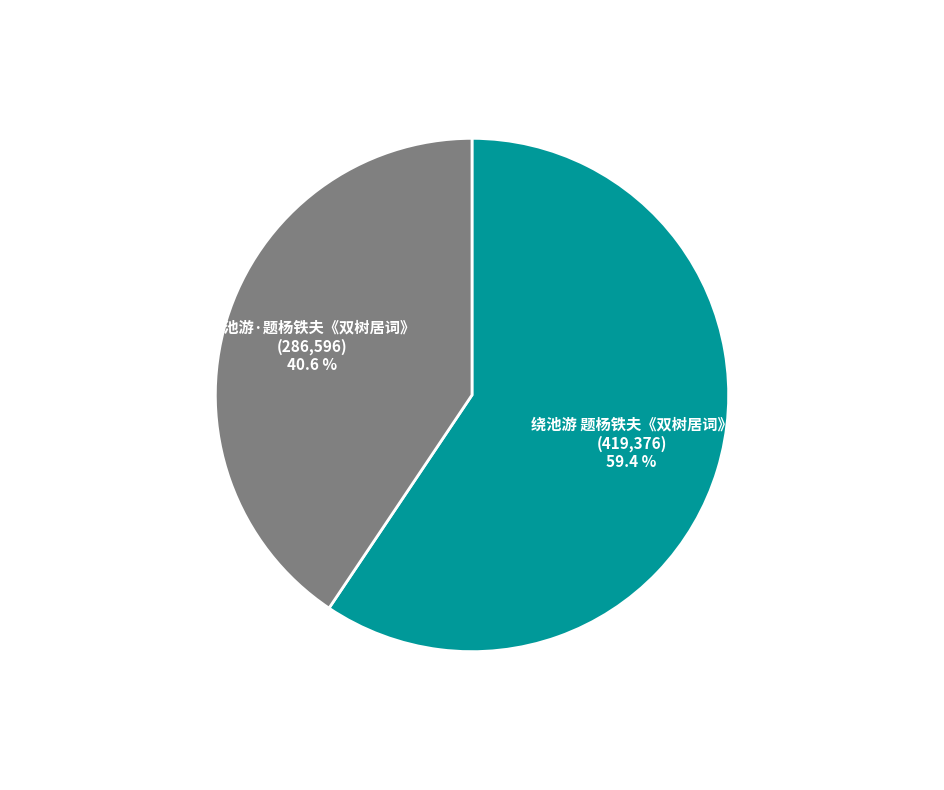

How many segments does this pie chart have?

2